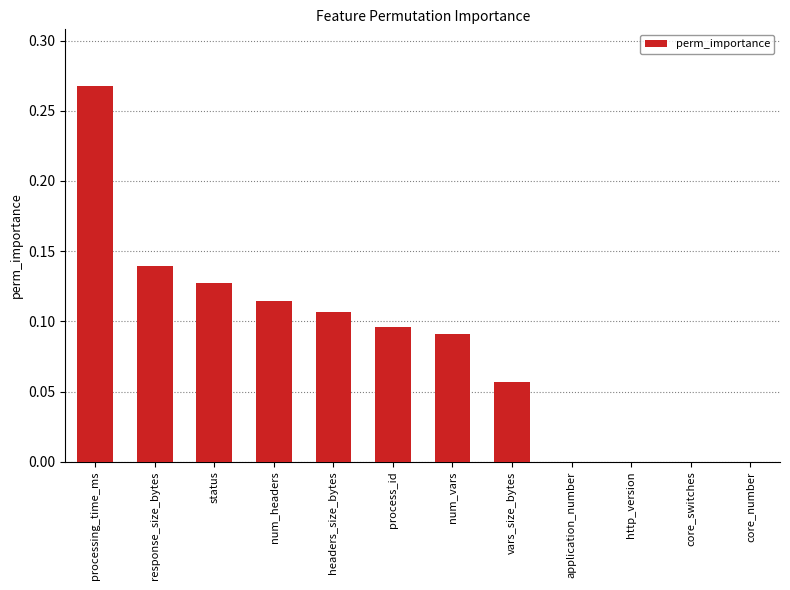

Between num_headers and processing_time_ms, which is larger?

processing_time_ms